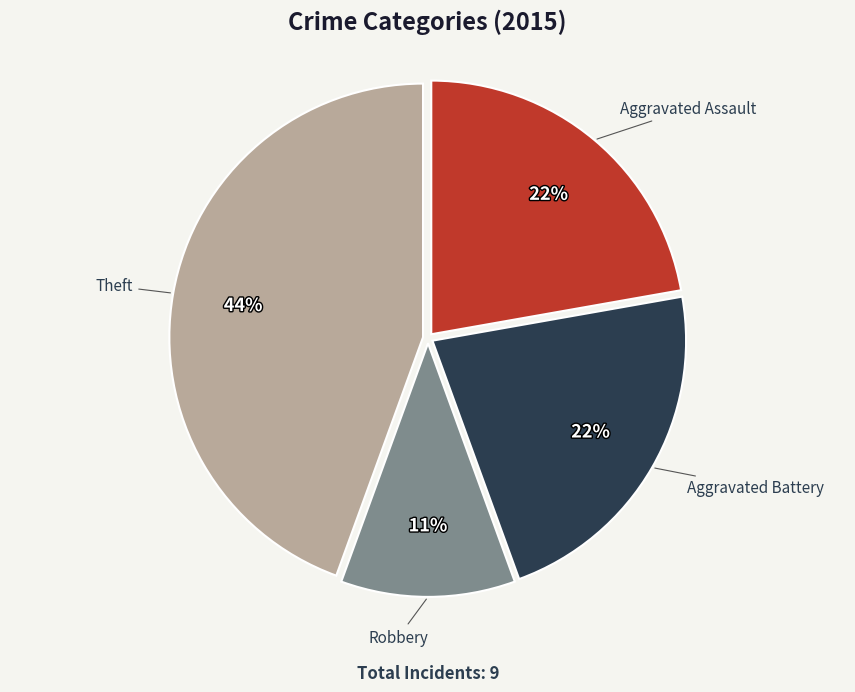

True or false: Robbery accounts for 20% of the total.

False